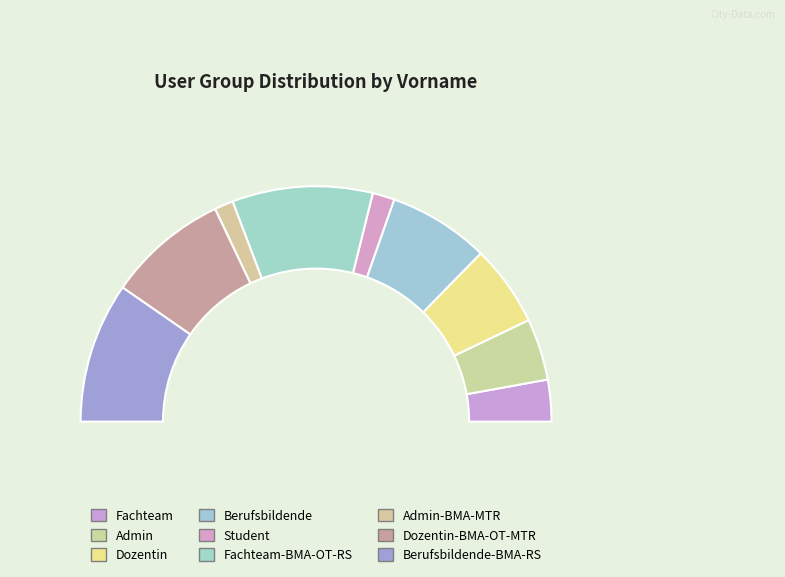

How many slices are in this pie chart?

9